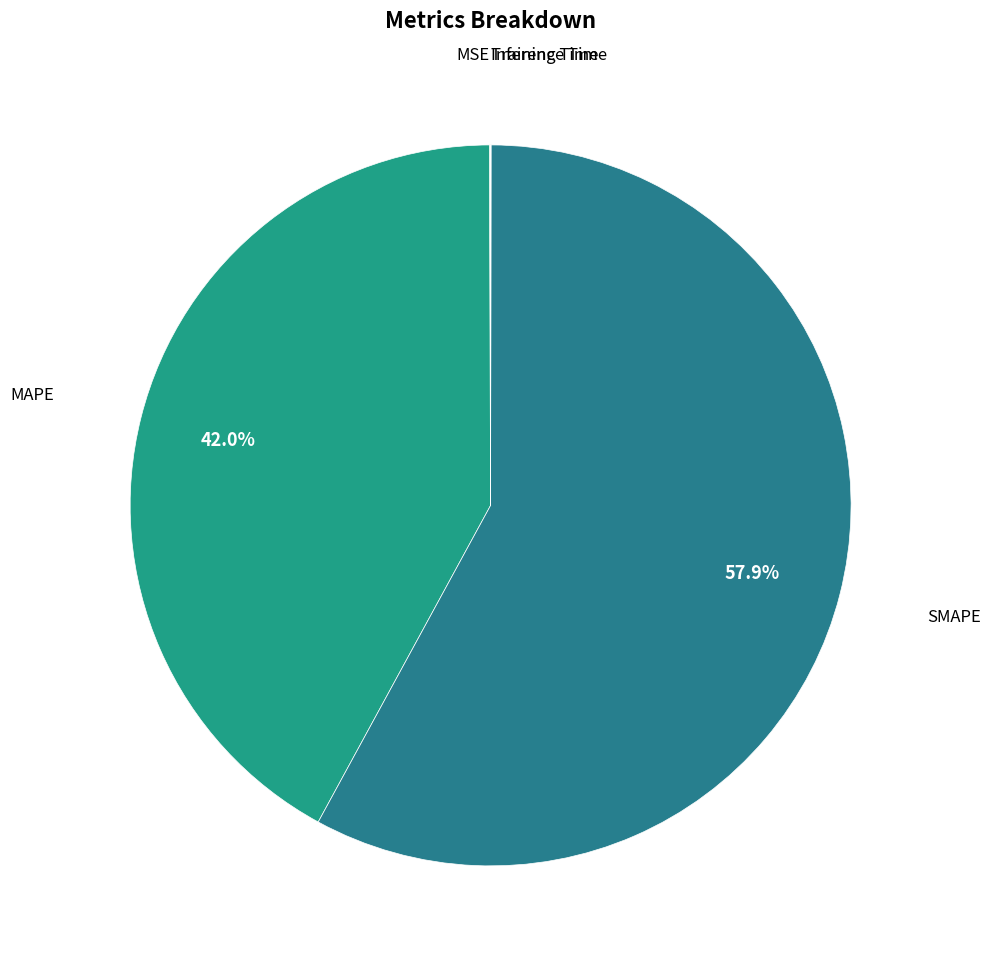

Is there a majority slice in this chart?

Yes